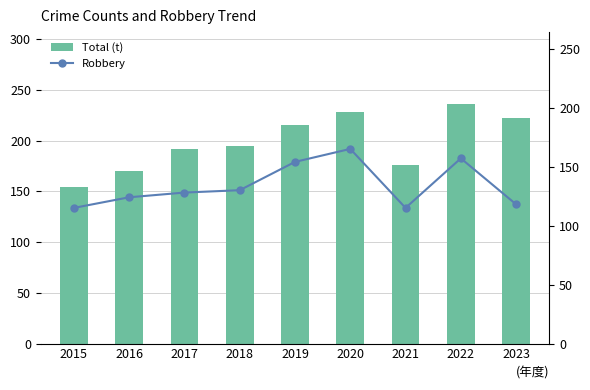

What is the value of the Robbery bar at the 9th from the left?

118